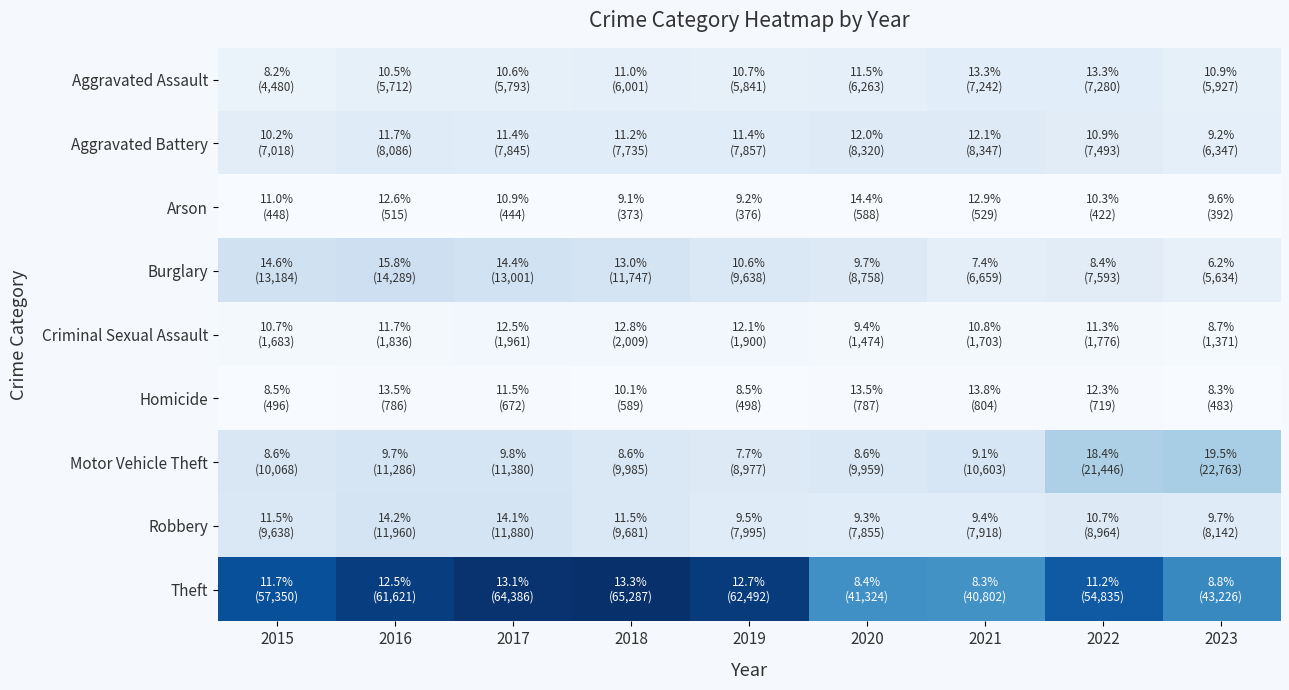

Reading left to right, transcribe all the data shown in this chart.

Aggravated Assault: 2015=4480	2016=5712	2017=5793	2018=6001	2019=5841	2020=6263	2021=7242	2022=7280	2023=5927
Aggravated Battery: 2015=7018	2016=8086	2017=7845	2018=7735	2019=7857	2020=8320	2021=8347	2022=7493	2023=6347
Arson: 2015=448	2016=515	2017=444	2018=373	2019=376	2020=588	2021=529	2022=422	2023=392
Burglary: 2015=13184	2016=14289	2017=13001	2018=11747	2019=9638	2020=8758	2021=6659	2022=7593	2023=5634
Criminal Sexual Assault: 2015=1683	2016=1836	2017=1961	2018=2009	2019=1900	2020=1474	2021=1703	2022=1776	2023=1371
Homicide: 2015=496	2016=786	2017=672	2018=589	2019=498	2020=787	2021=804	2022=719	2023=483
Motor Vehicle Theft: 2015=10068	2016=11286	2017=11380	2018=9985	2019=8977	2020=9959	2021=10603	2022=21446	2023=22763
Robbery: 2015=9638	2016=11960	2017=11880	2018=9681	2019=7995	2020=7855	2021=7918	2022=8964	2023=8142
Theft: 2015=57350	2016=61621	2017=64386	2018=65287	2019=62492	2020=41324	2021=40802	2022=54835	2023=43226